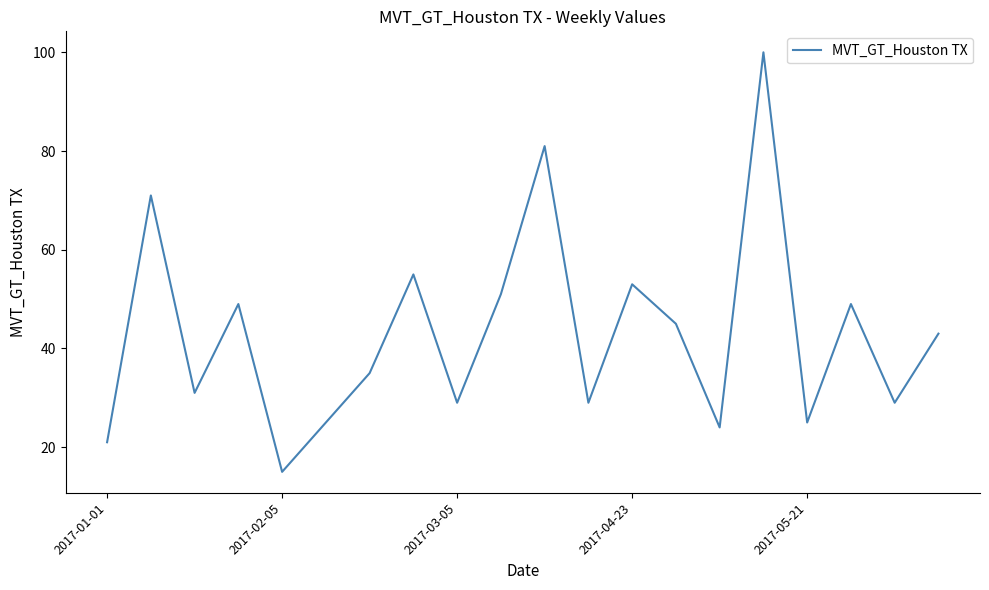

What is the smallest value displayed?

15